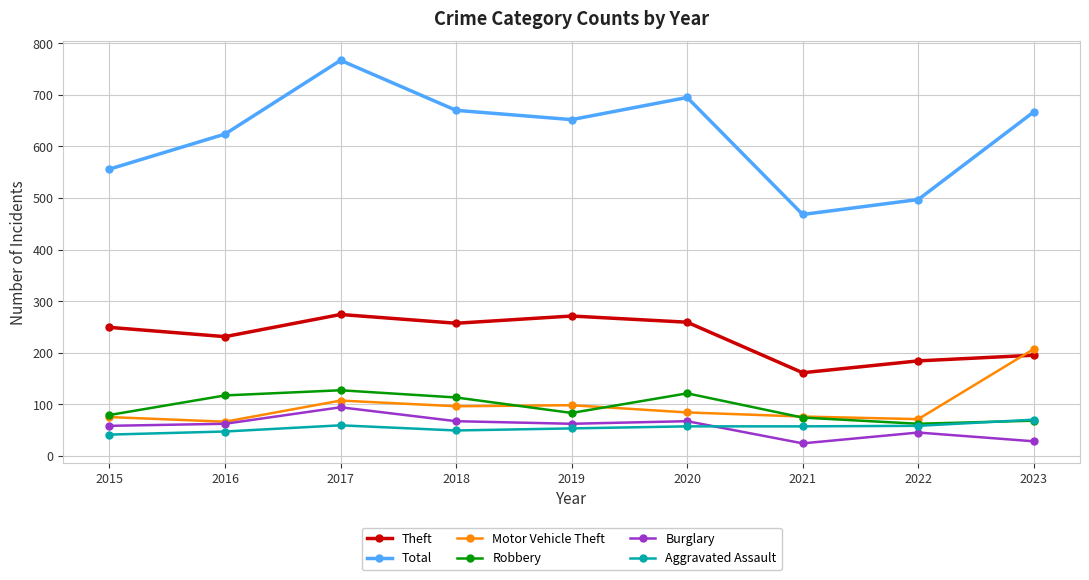

Is this an area chart (filled region under the line)?

No